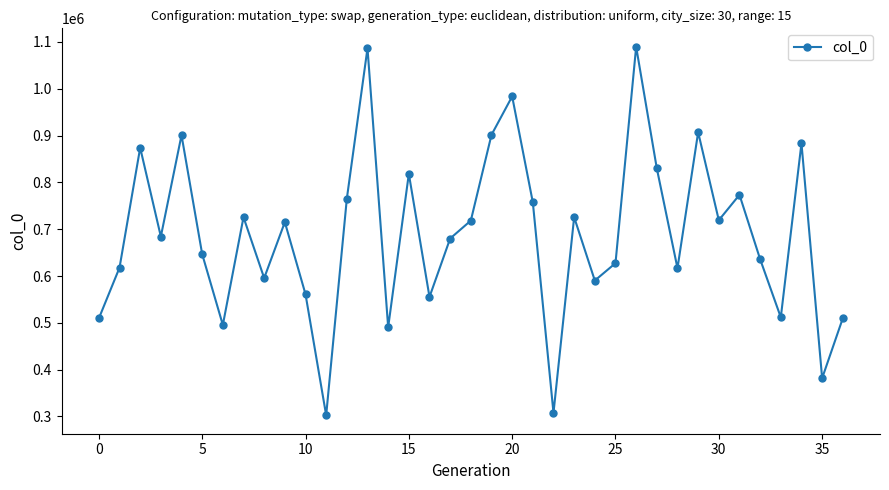

How many interior local peaks (higher than both neighbors) does the data have?

12